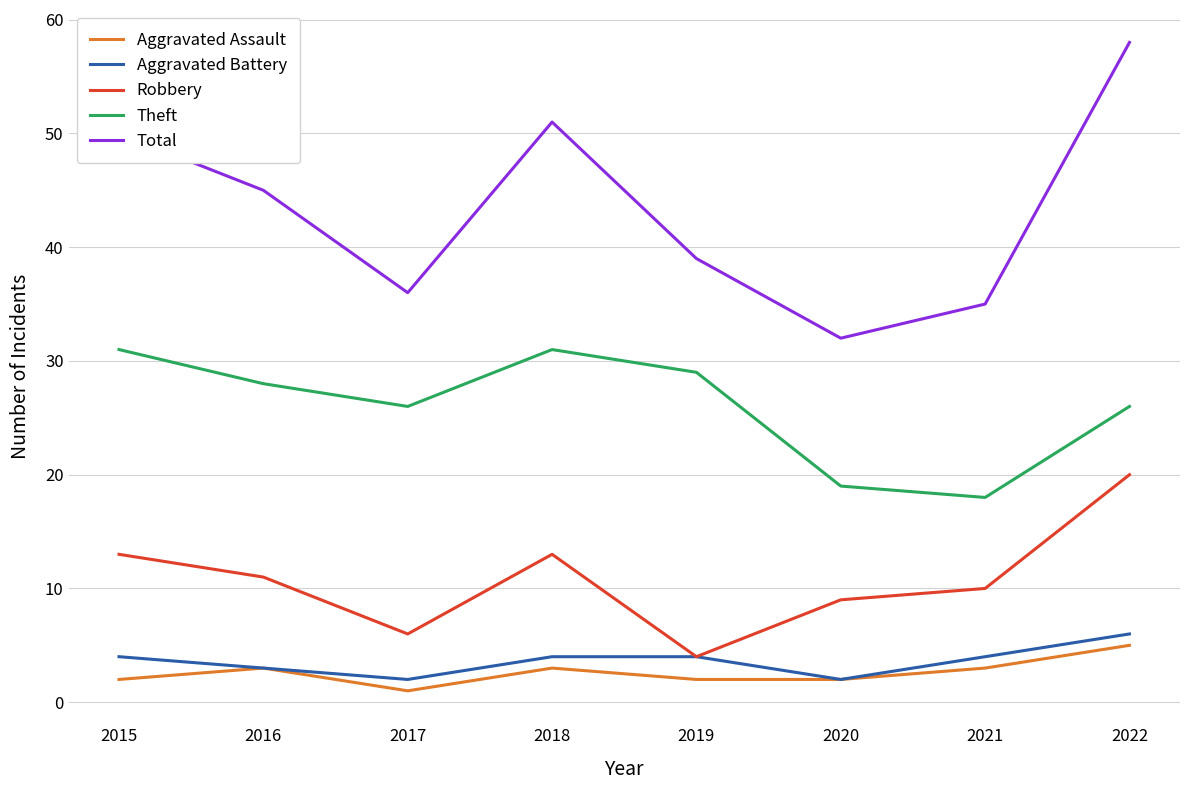

What is the approximate value of Theft at 2018, to the nearest 10?

30